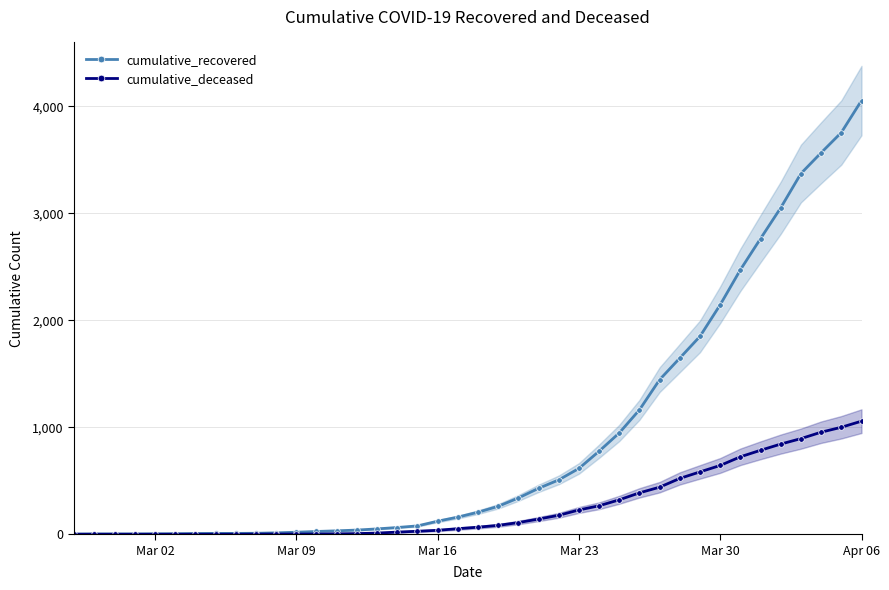

At which label is cumulative_recovered closest to 2028?

Mar 30